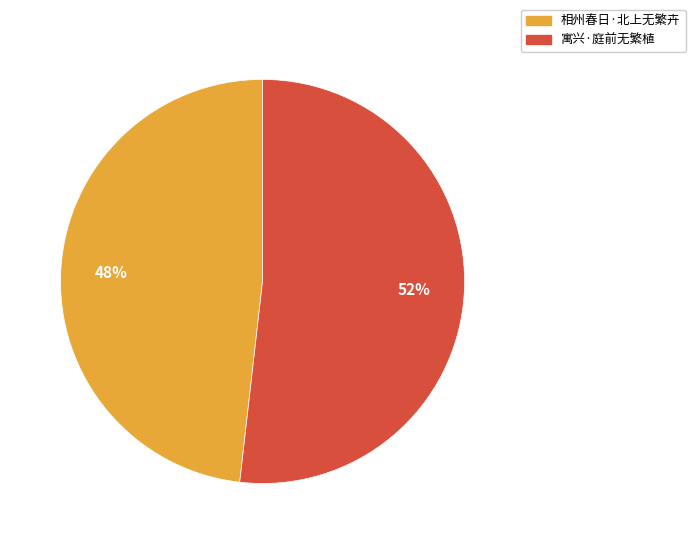

How many segments does this pie chart have?

2